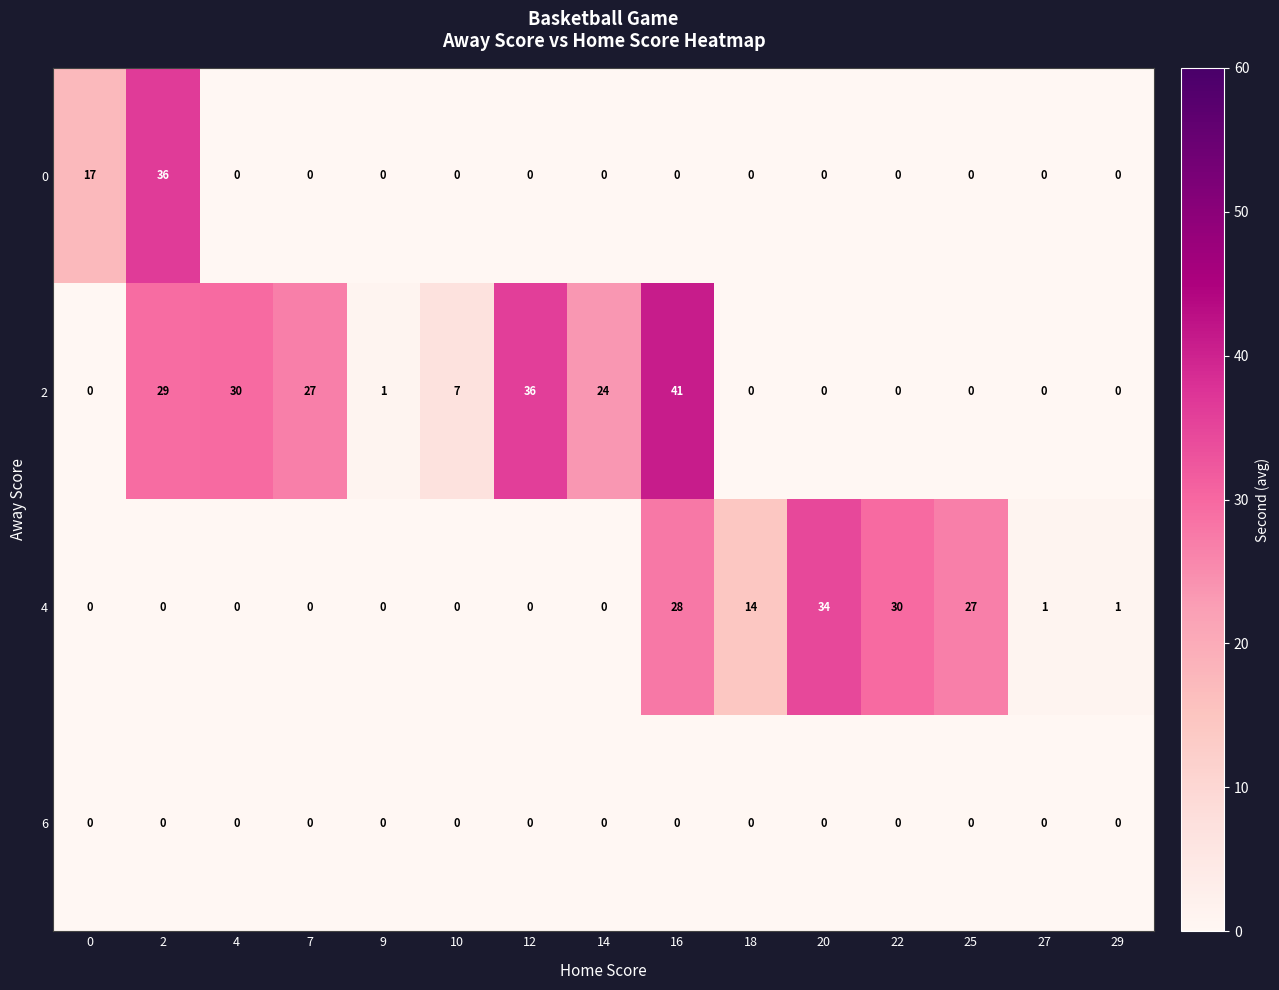

How many positive values does the 4 series have?

7